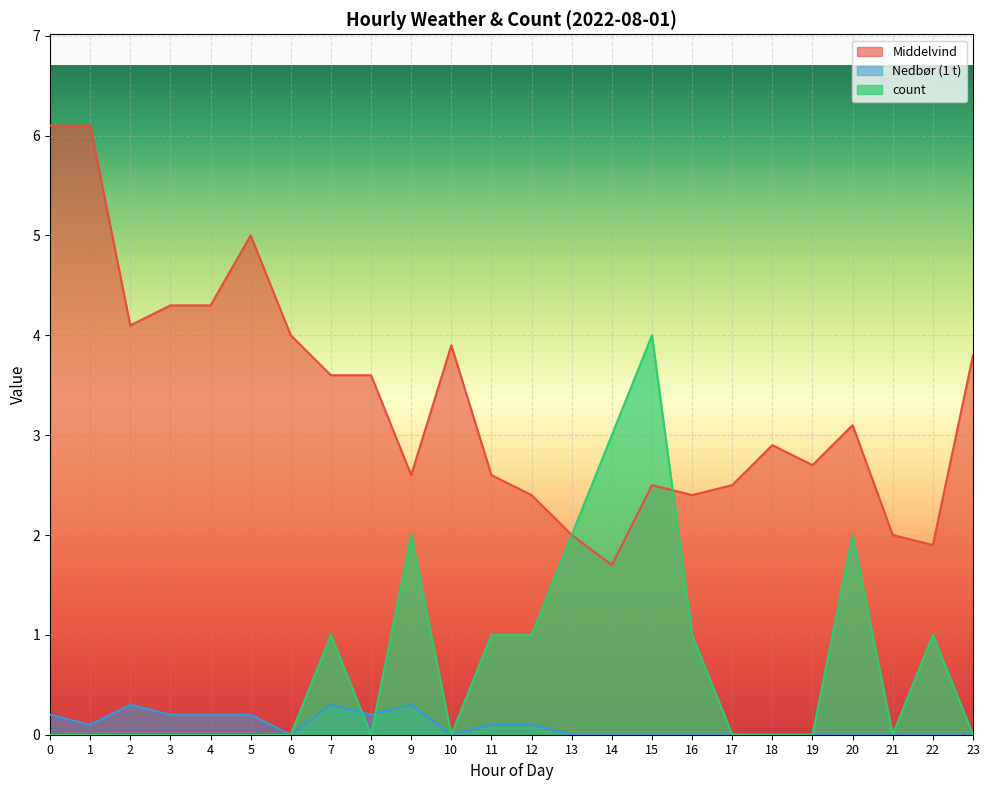

What is the difference between the Middelvind values at 0 and 6?

2.1